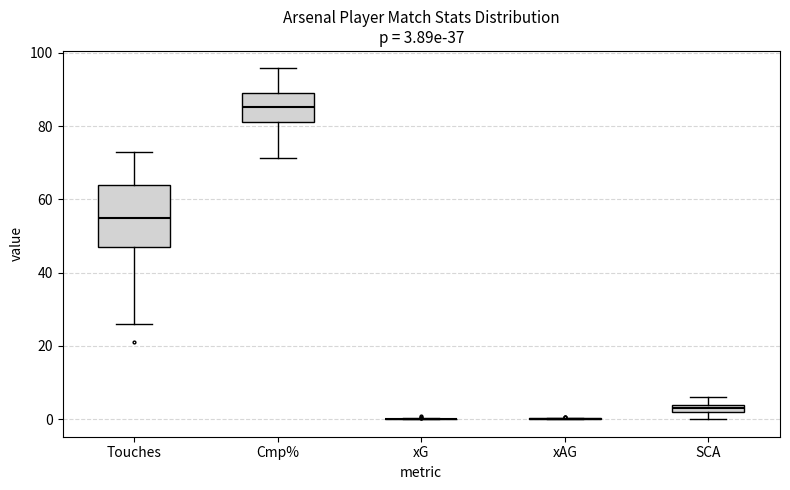

Comparing the boxes themselves (not the whiskers), which one is the tallest?

Touches